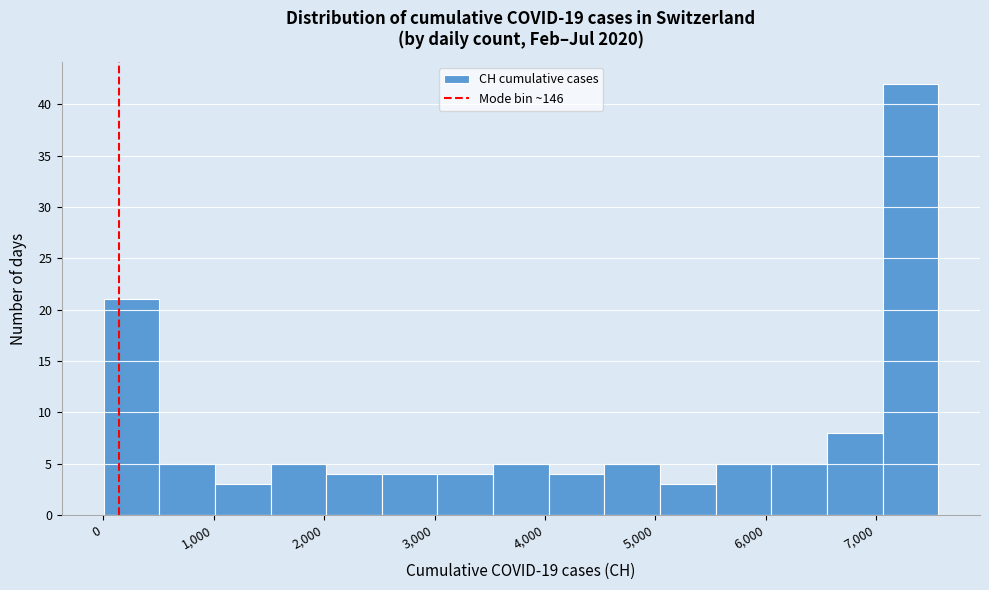

Reading left to right, transcribe this chart: for each bar, give the range it covers on the x-axis and its height. Neither the bar edges nor the heights are printed on the chart, so give them approximately, as read against the axes.

0 to 500: 21
500 to 1000: 5
1000 to 1500: 3
1500 to 2000: 5
2000 to 2500: 4
2500 to 3000: 4
3000 to 3500: 4
3500 to 4000: 5
4000 to 4500: 4
4500 to 5000: 5
5000 to 5500: 3
5500 to 6100: 5
6100 to 6600: 5
6600 to 7100: 8
7100 to 7600: 42